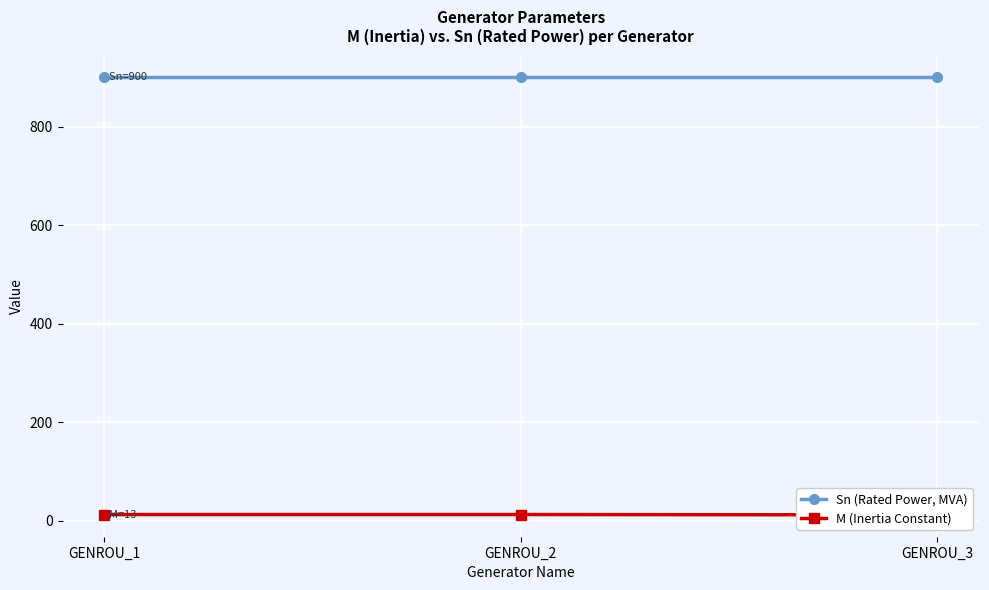

What is the value of the Sn (Rated Power, MVA) point at the 1st from the left?

900.0